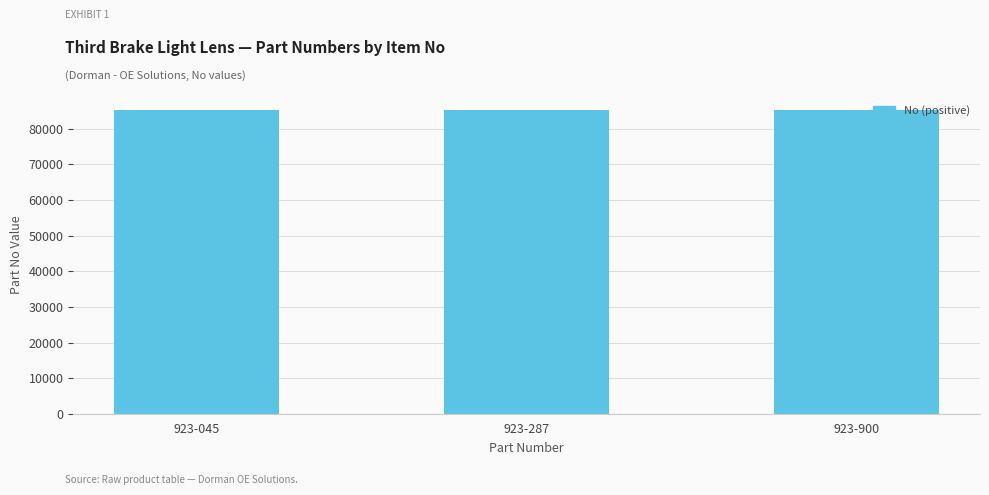

What is the difference between the maximum and minimum values?

2